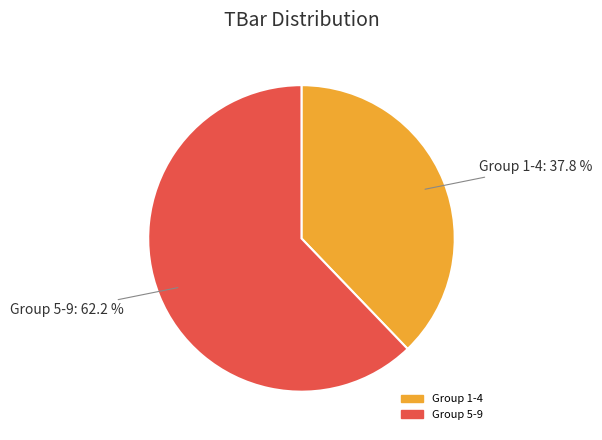

Is there a majority slice in this chart?

Yes